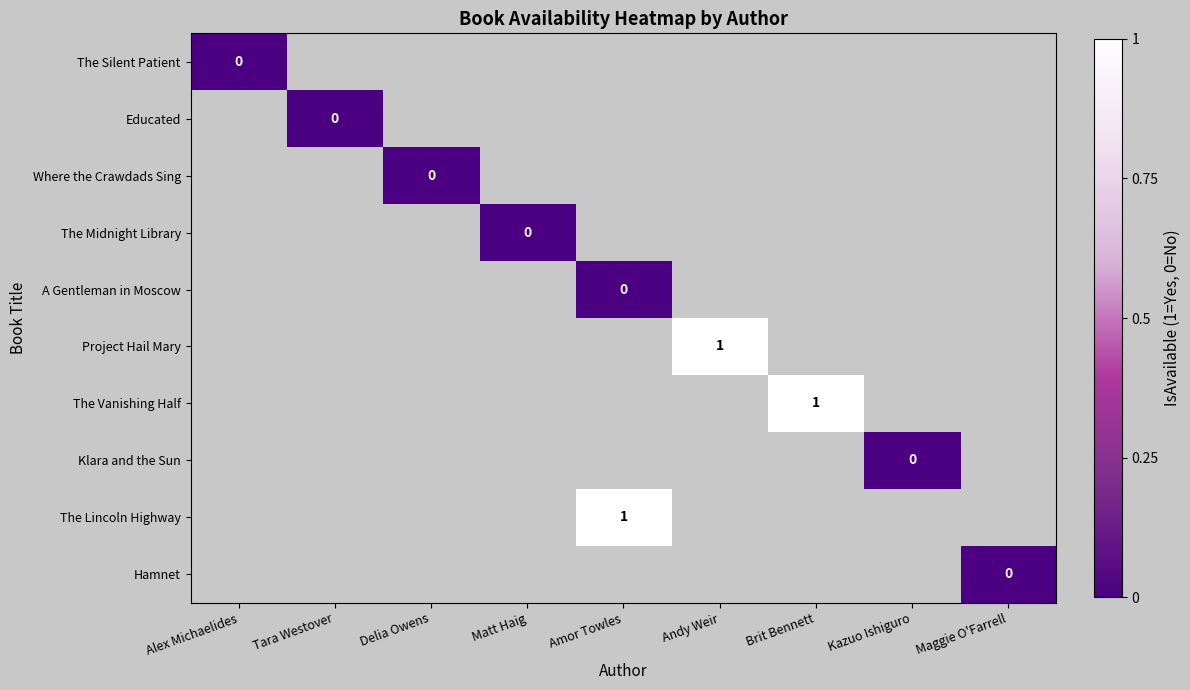

The value of Project Hail Mary at Andy Weir is 0. True or false?

False